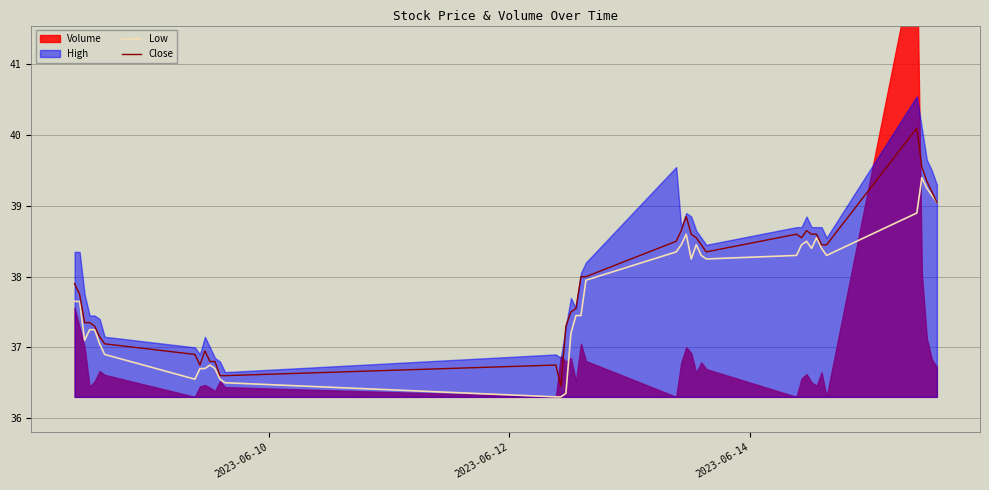

True or false: Low and Close cross at least once.

False